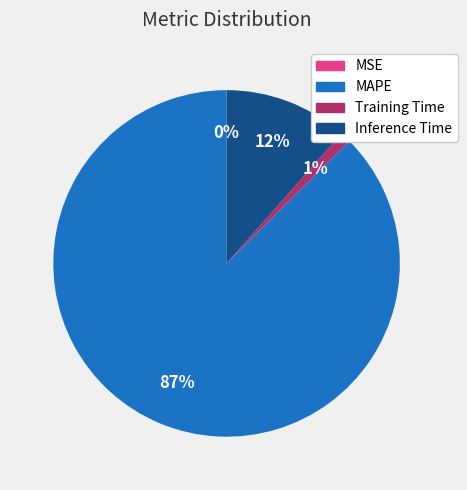

Which category accounts for the majority?

MAPE